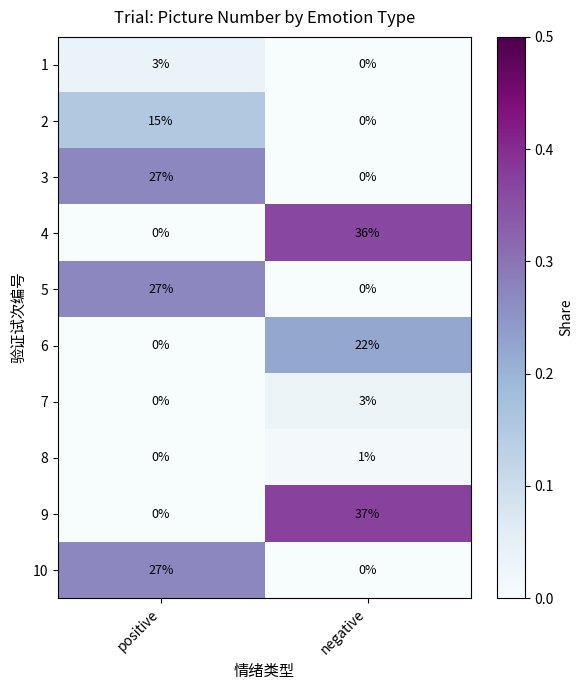

Count the number of data series in this chart.

10